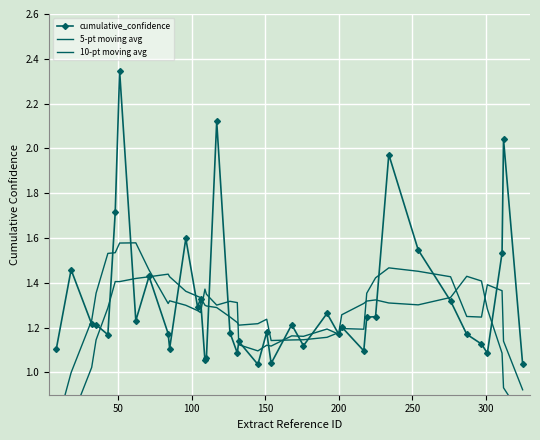

What is the minimum value for 5-pt moving avg?

0.8